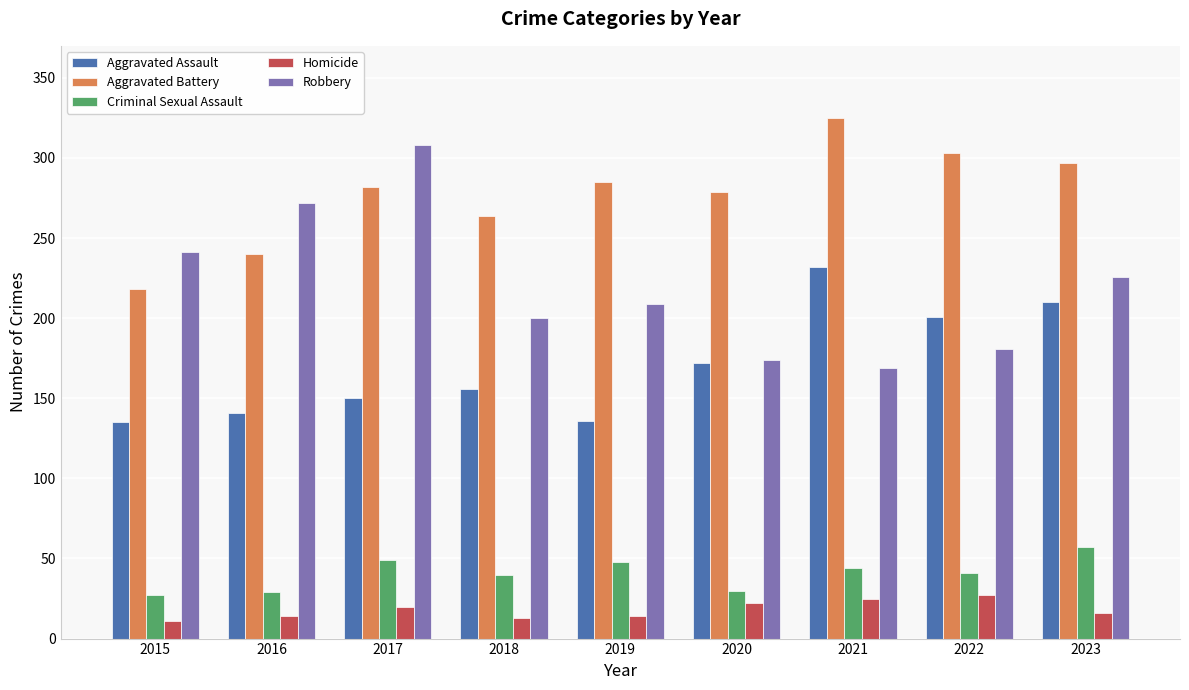

What is the total value across all series at 2023?

806